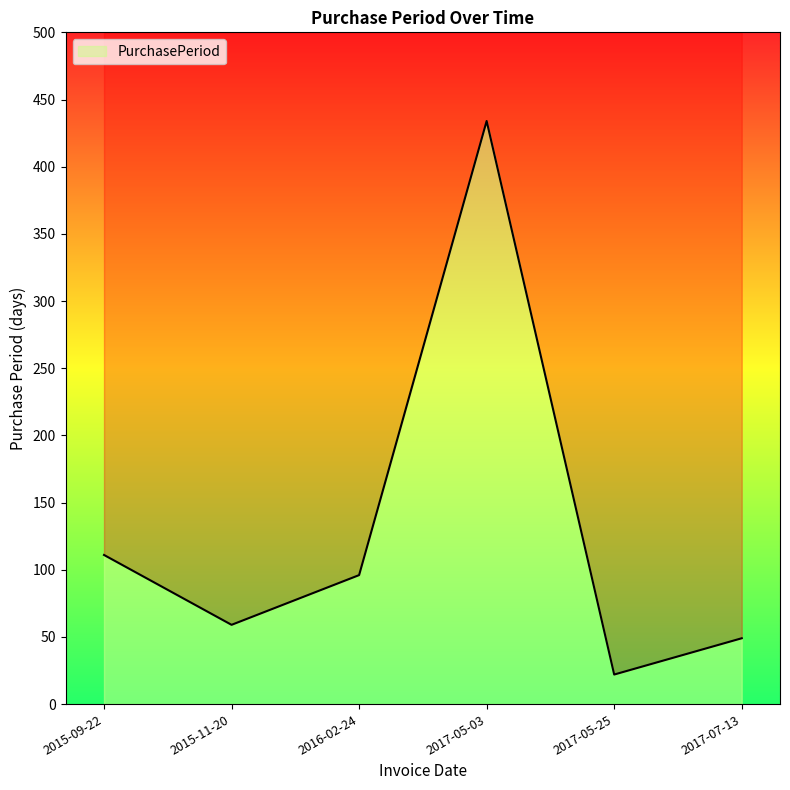

At which label does the data first exceed 96?

2015-09-22